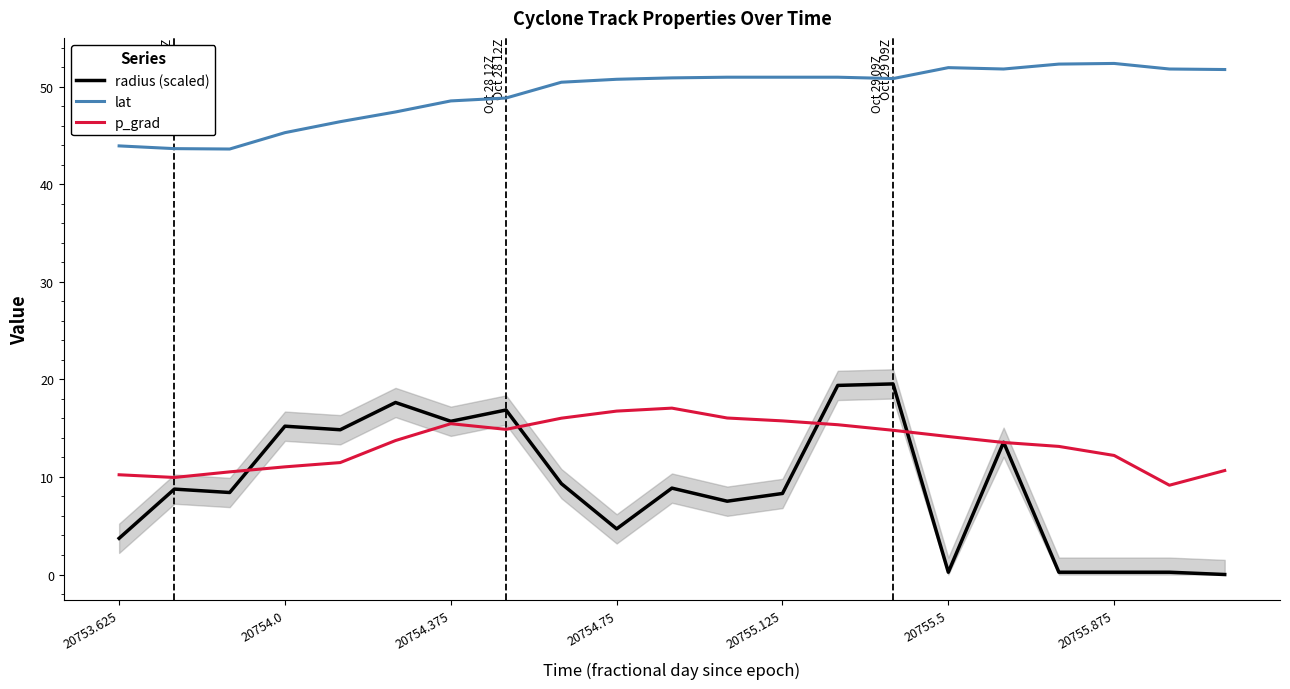

True or false: p_grad has a value of 16.7 at 20754.75.

True